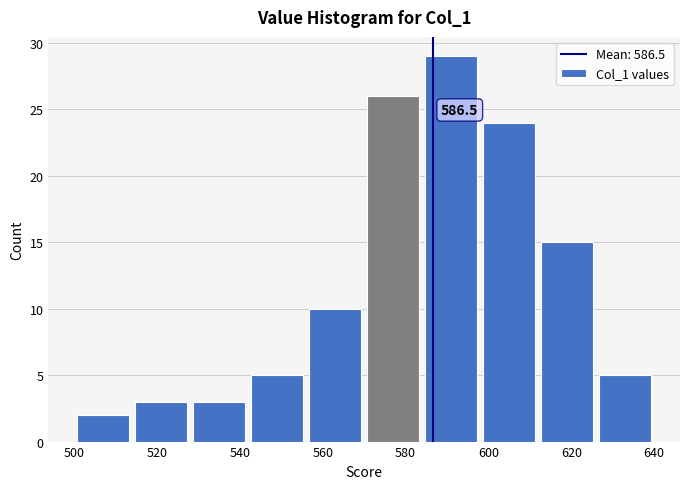

Which range on the x-axis has the tallest bar?

584 to 598